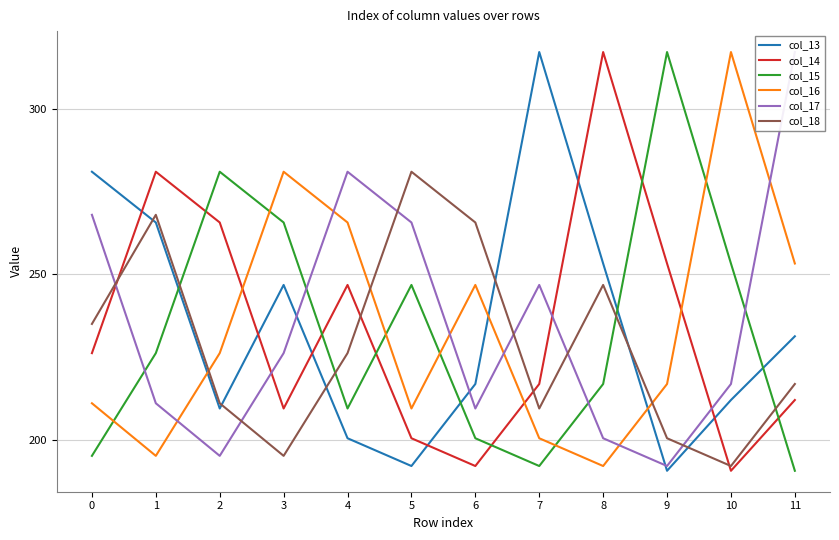

Is this an area chart (filled region under the line)?

No